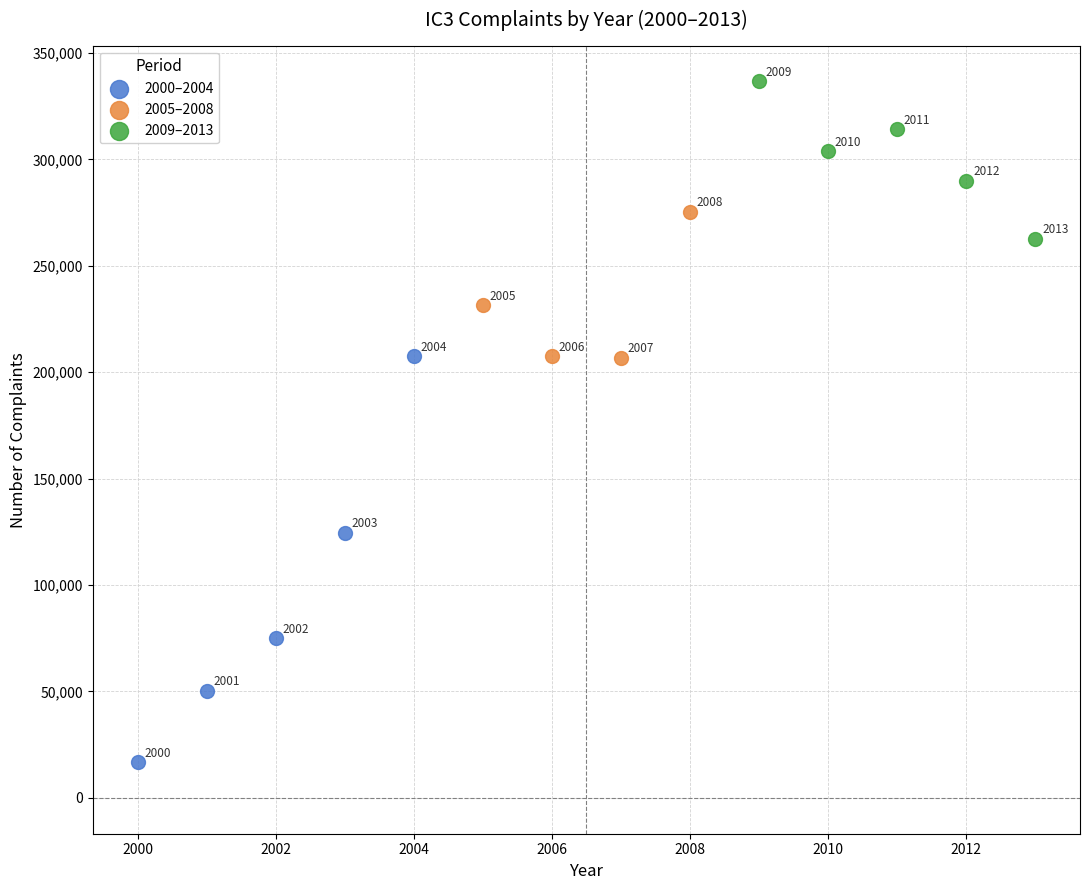

What are all the series names shown in the legend?

2000–2004, 2005–2008, 2009–2013